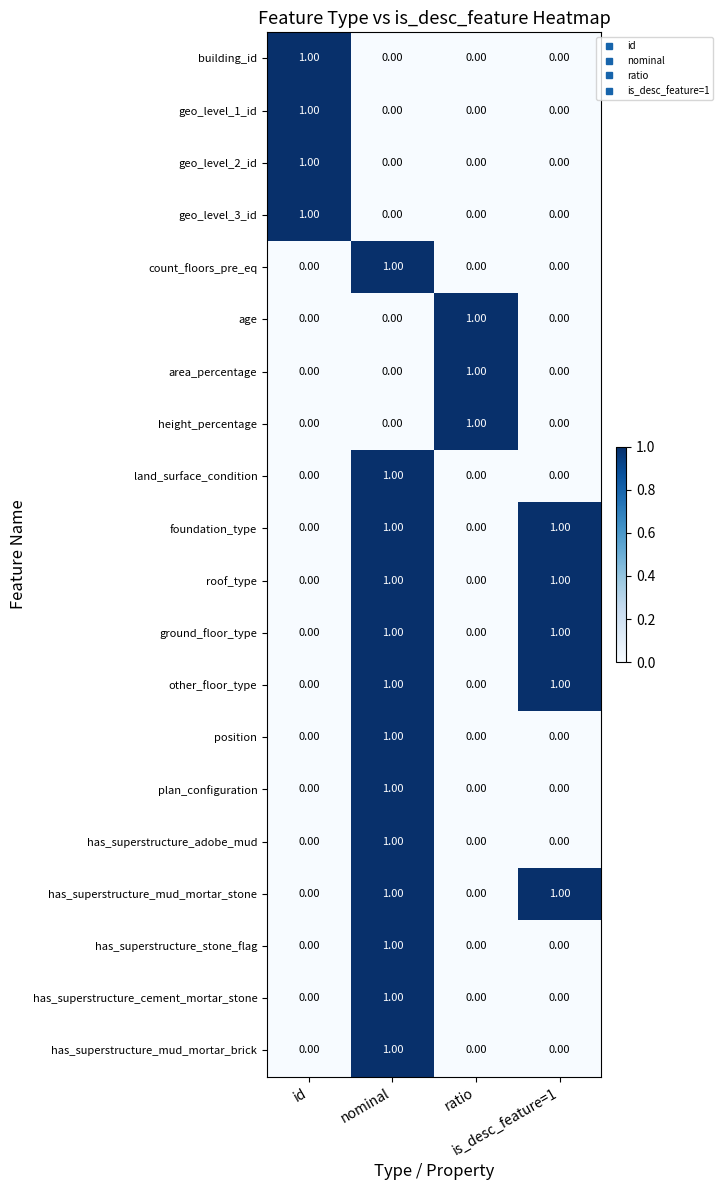

At how many categories does at least one series exceed 0?

4